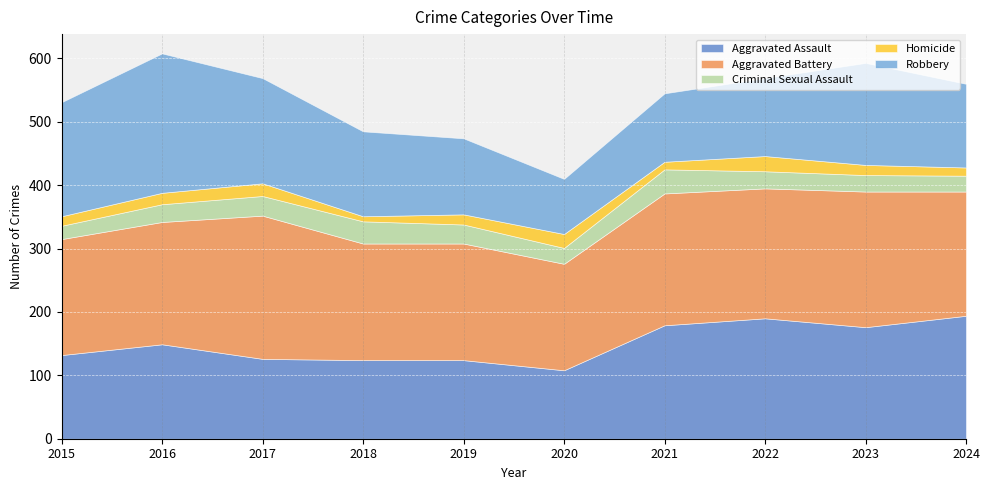

What is the sum of the Homicide values at 2016 and 2018?

26